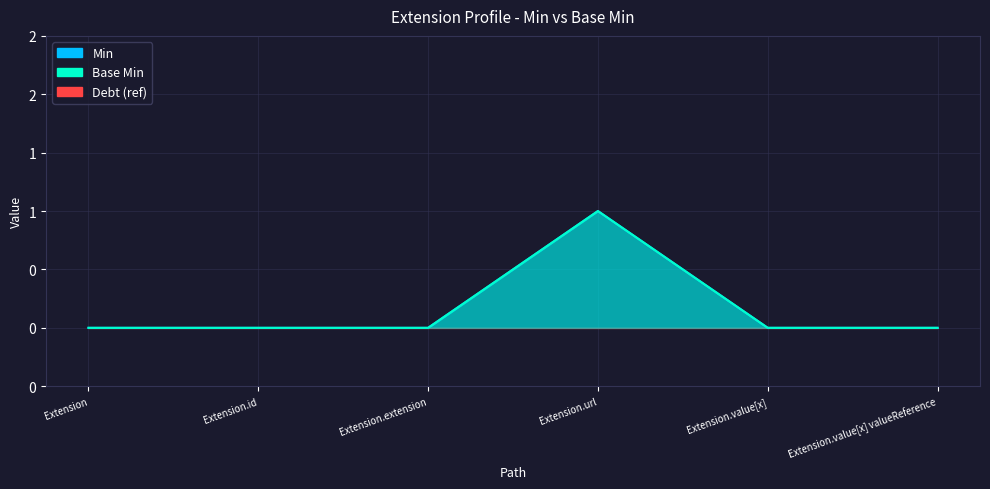

How many data points does each series have?

6